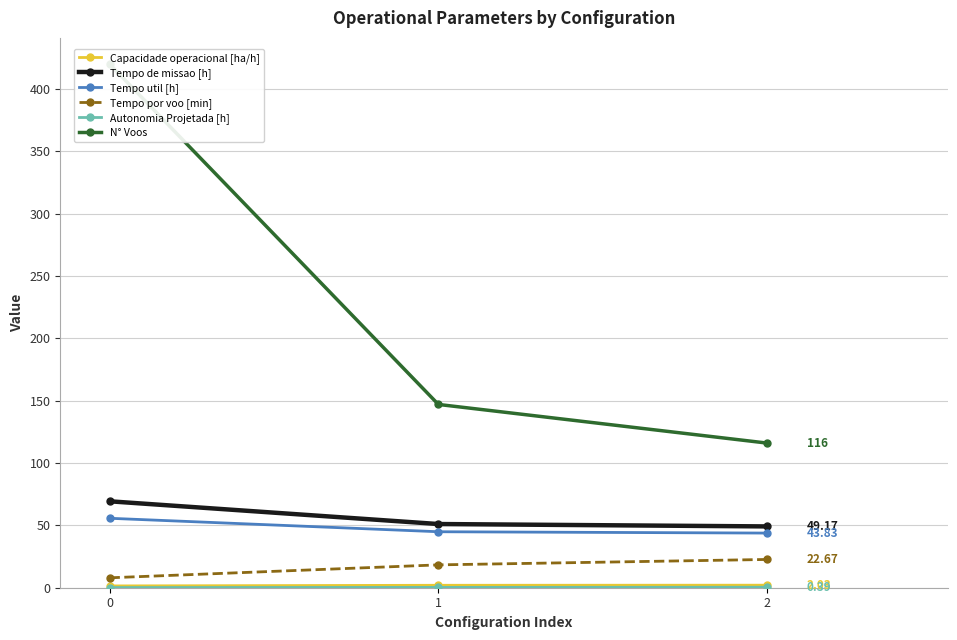

How many data points does each series have?

3